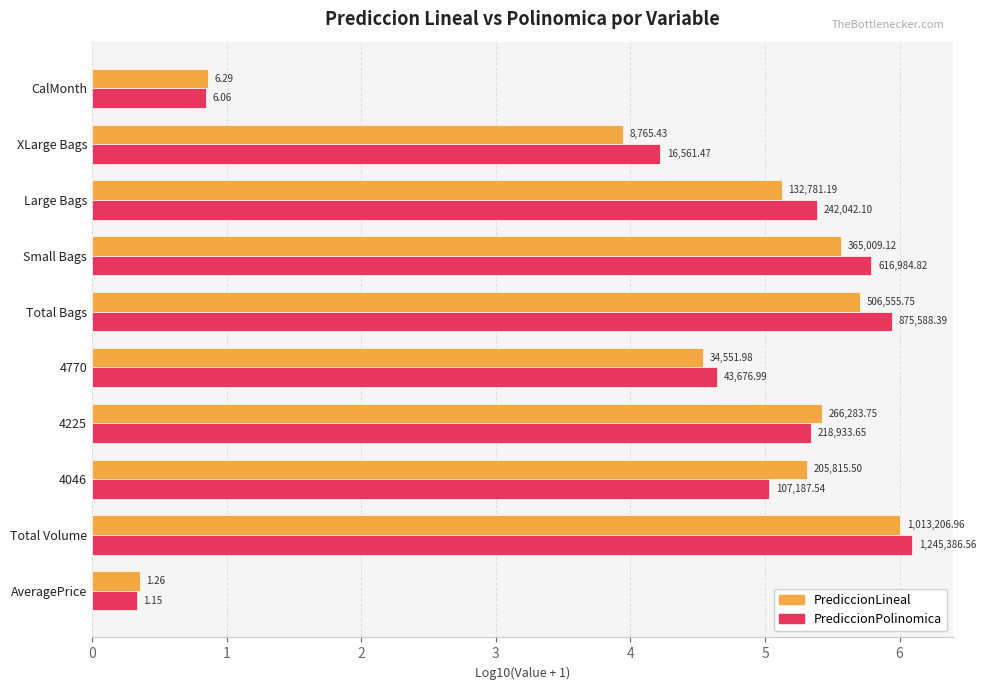

What are all the series names shown in the legend?

PrediccionLineal, PrediccionPolinomica